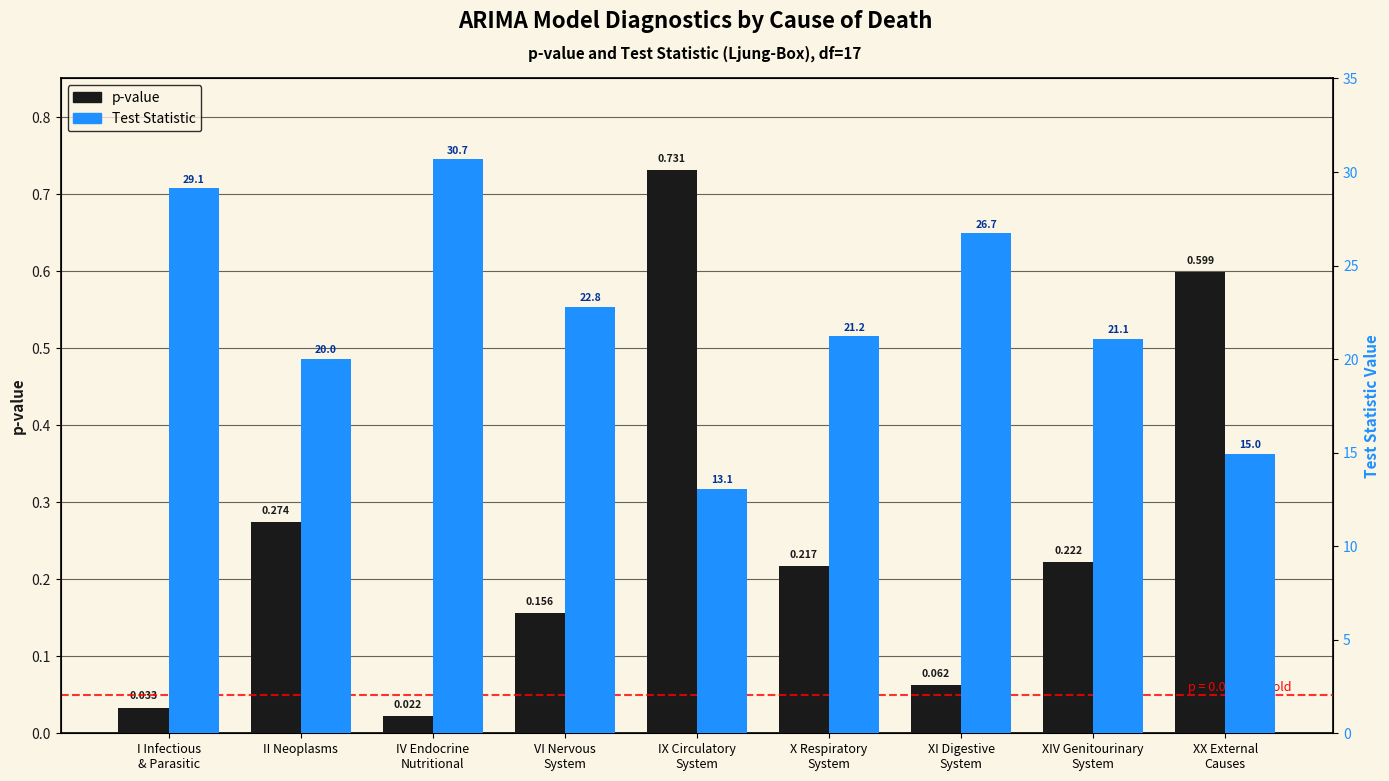

The value of value of the test statistic at X Respiratory
System is 10.1. True or false?

False